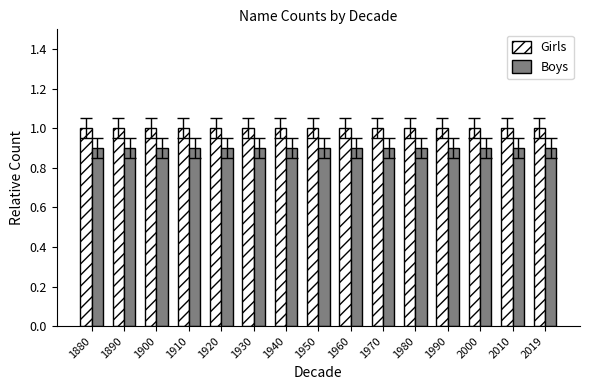

Which series has the largest total across all categories?

Girls